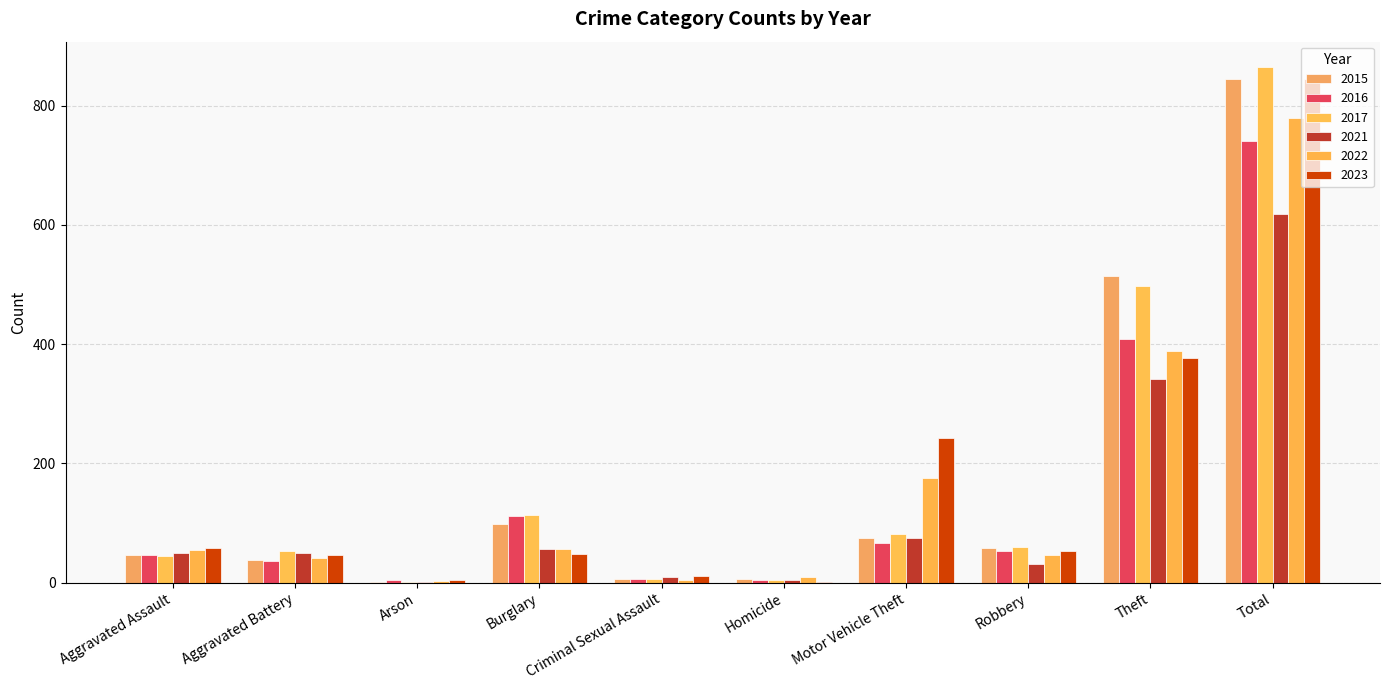

Does the chart contain stacked bars?

No